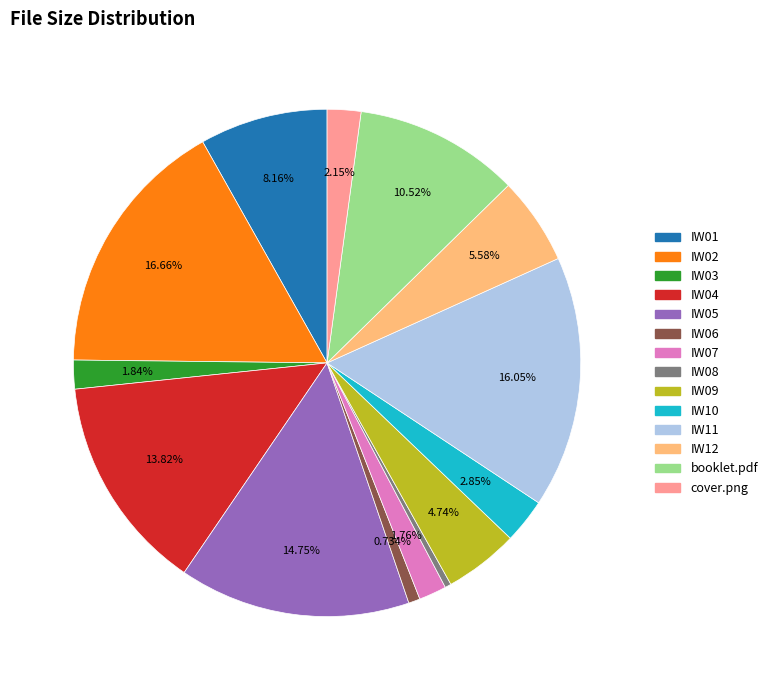

True or false: booklet.pdf accounts for 11% of the total.

True